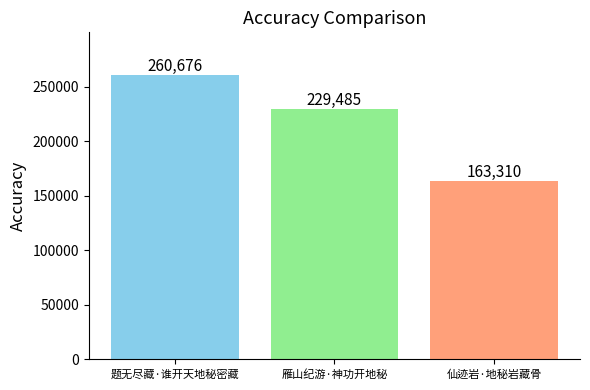

What value does the data have at 题无尽藏·谁开天地秘密藏?

260676